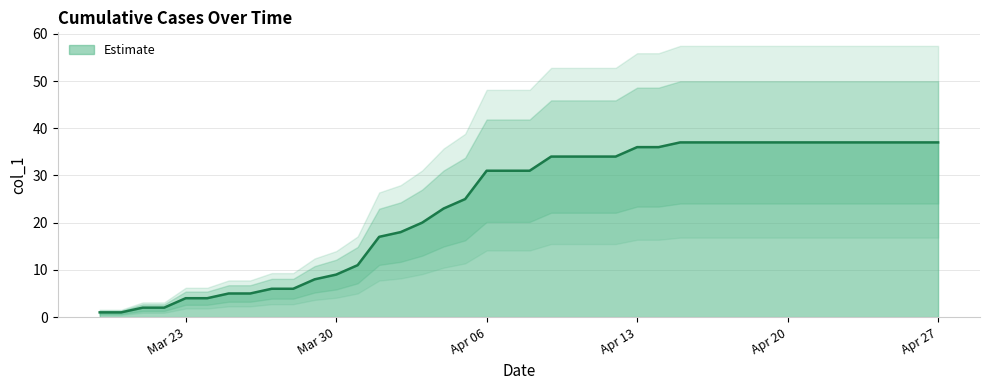

At which label does the data first exceed 31?

2020-04-09